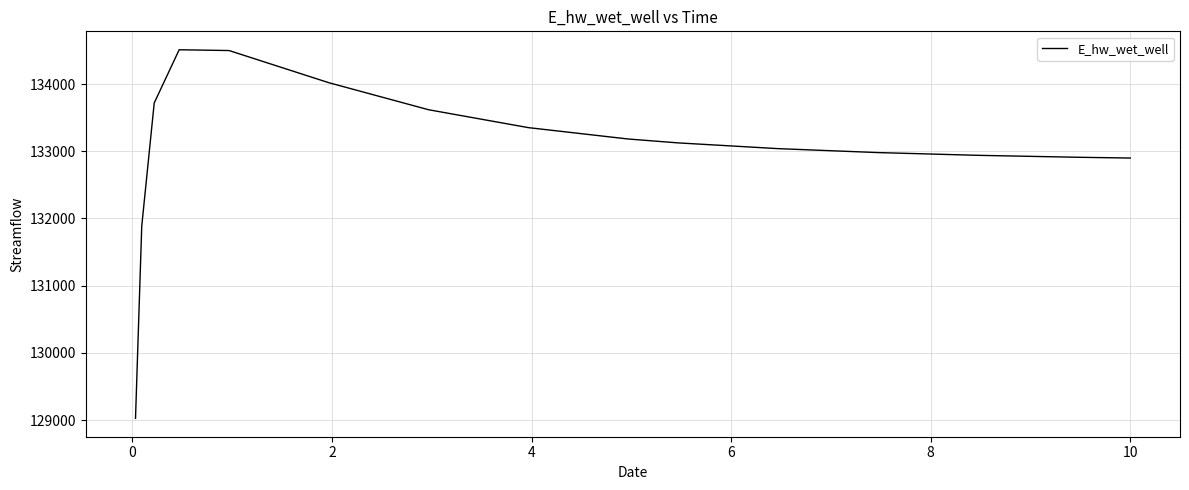

What is the minimum value shown in the chart?

129026.5